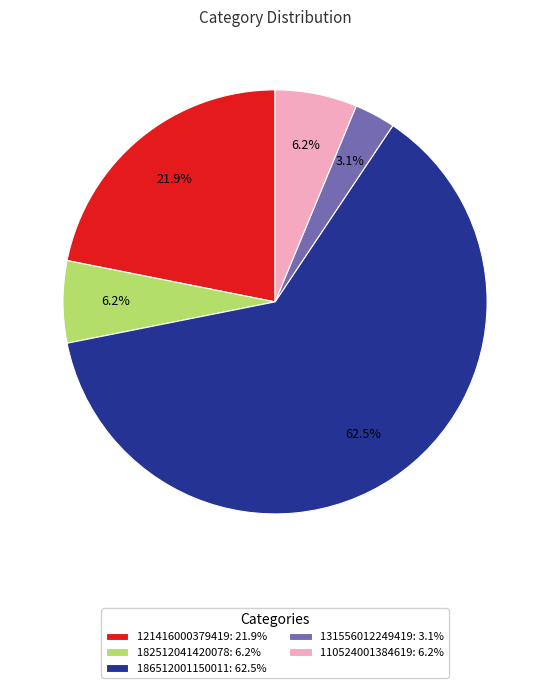

Combined, what portion of the pie is 131556012249419: 3.1% and 121416000379419: 21.9%?

25.0%